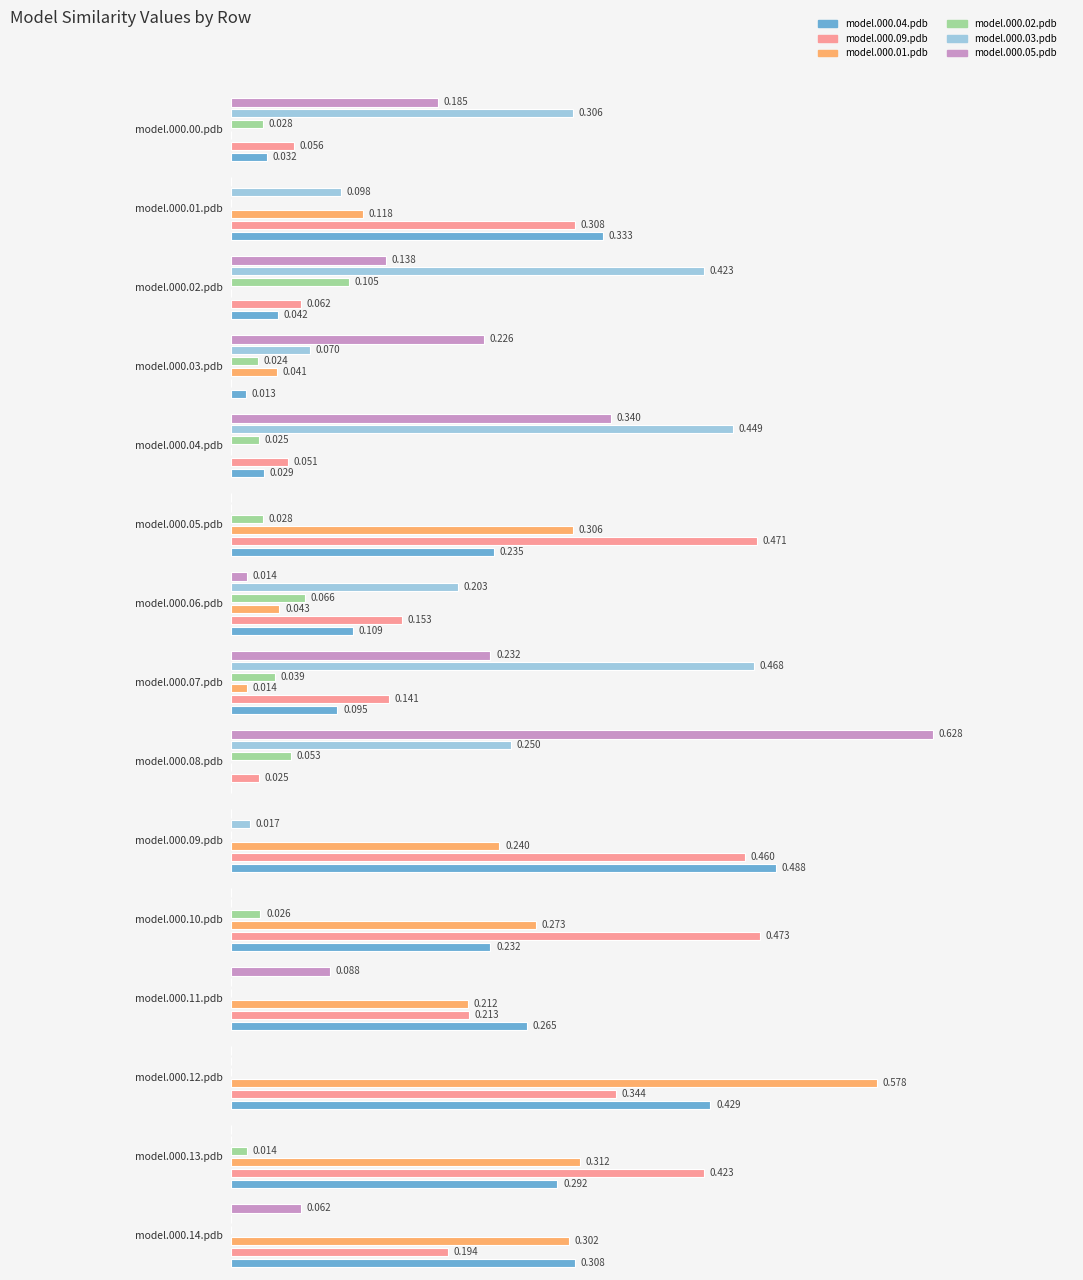

Between model.000.06.pdb and model.000.01.pdb, which is larger?

model.000.01.pdb